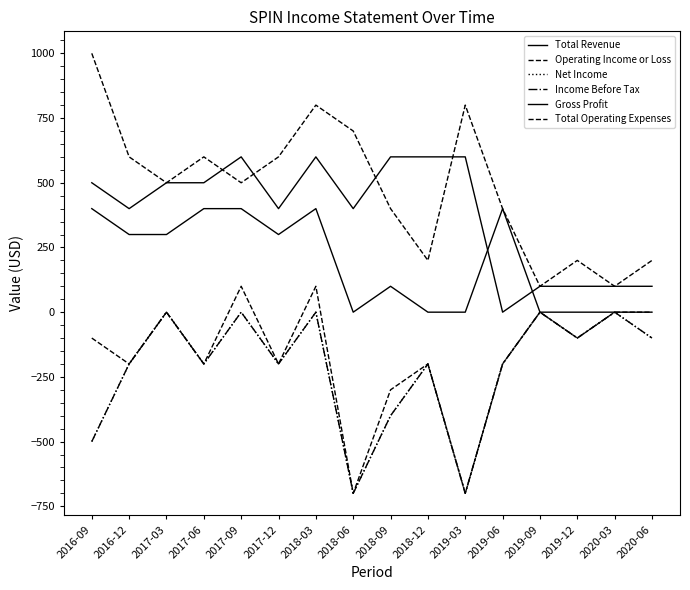

Does the chart display data point markers on the line(s)?

No